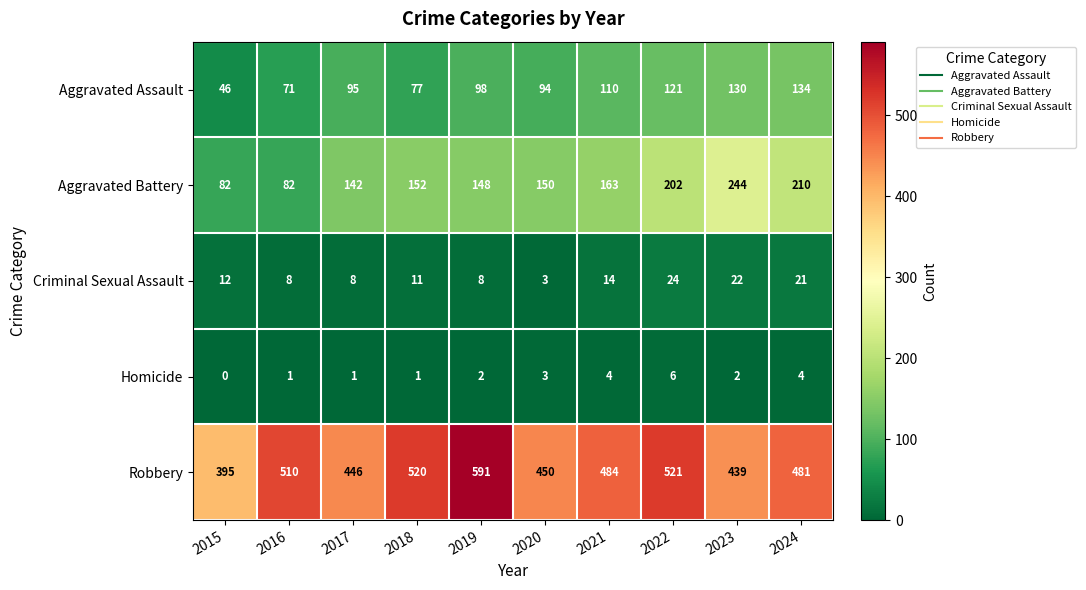

Rank the series by their maximum value, from highest to lowest.

Robbery, Aggravated Battery, Aggravated Assault, Criminal Sexual Assault, Homicide